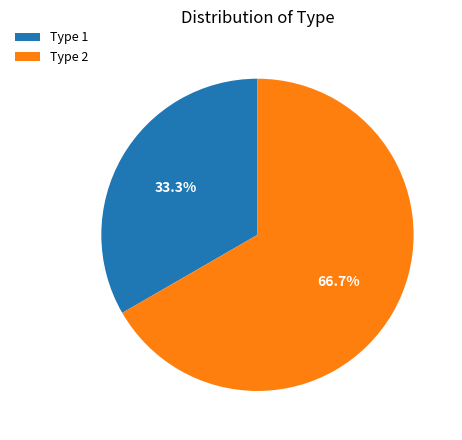

Rank the categories by value from lowest to highest.

Type 1, Type 2